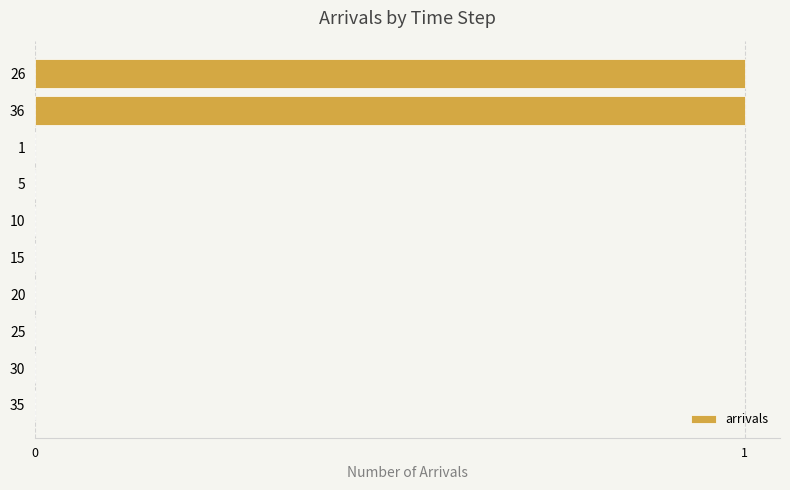

Is it true that the value at 10 is 0?

True